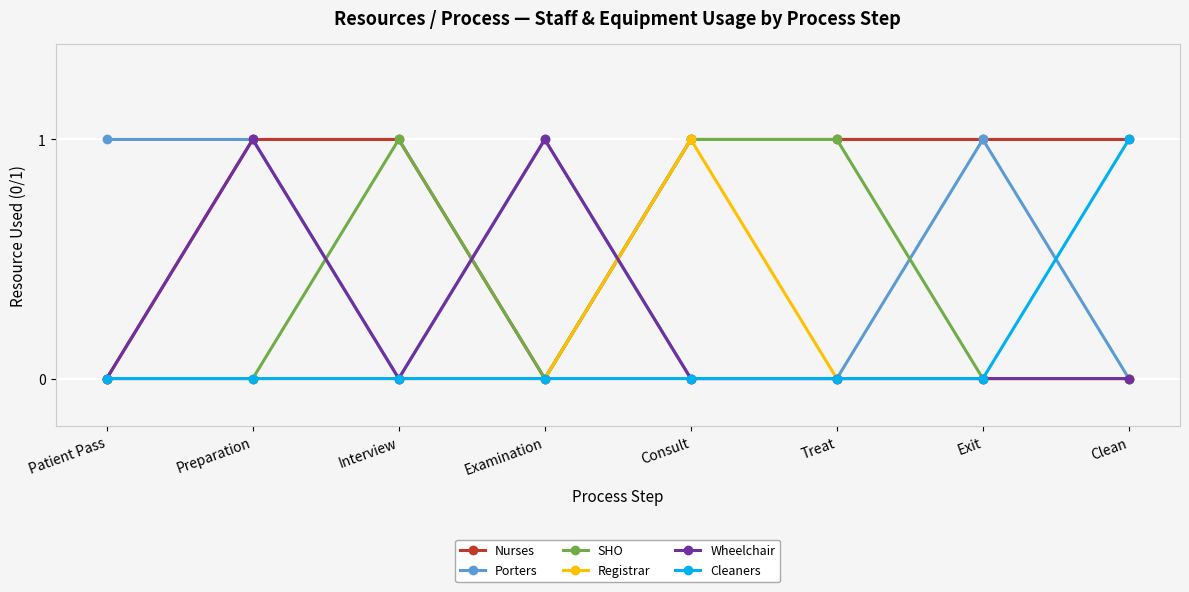

What is the label of the 4th point from the left?

Examination